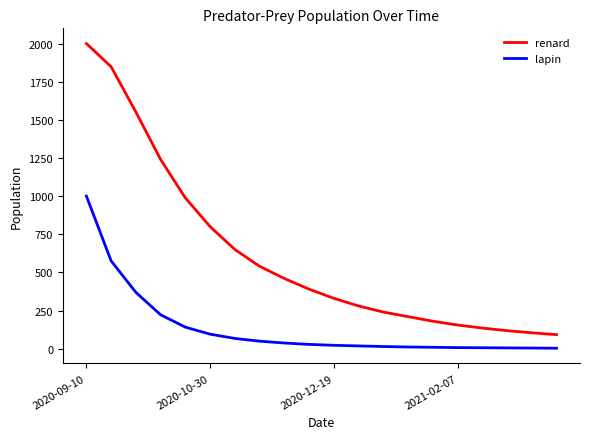

At how many categories does at least one series exceed 1002?

4